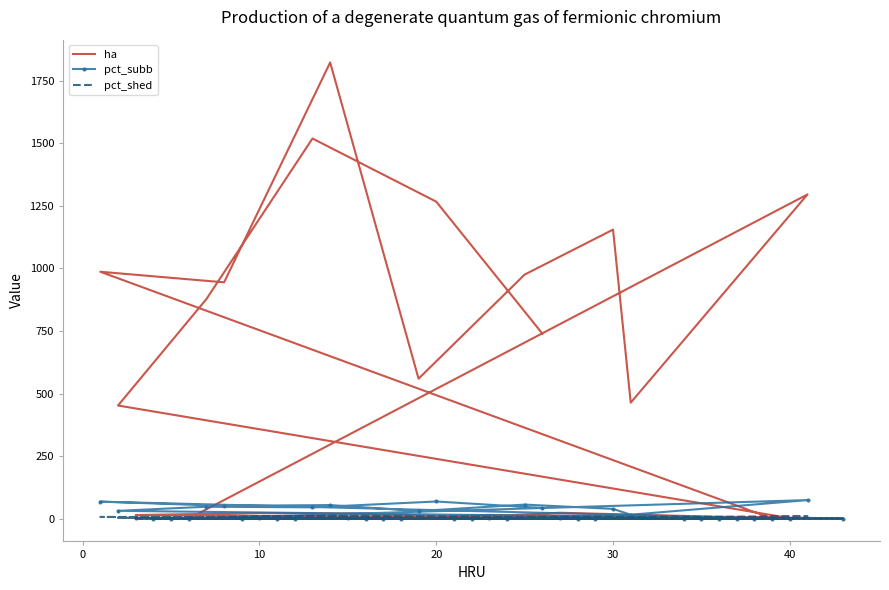

What is the sum of all ha values?

13203.9